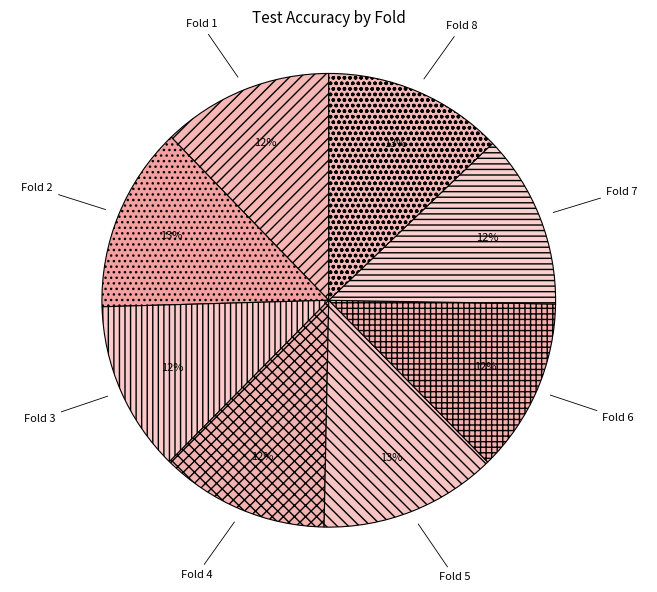

To the nearest percent, what is the difference between the largest and smallest slice percentages?

1%